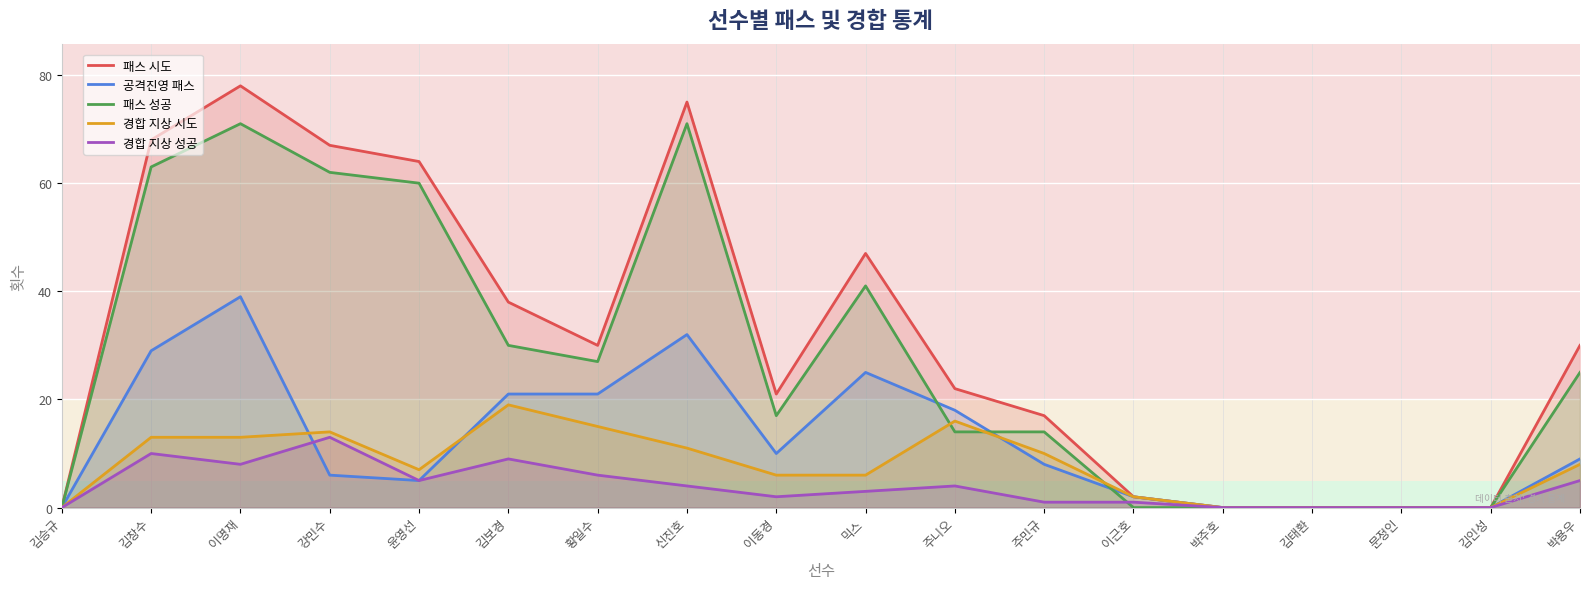

In 공격진영 패스, how many points are lower than both neighbors (excluding endpoints)?

2